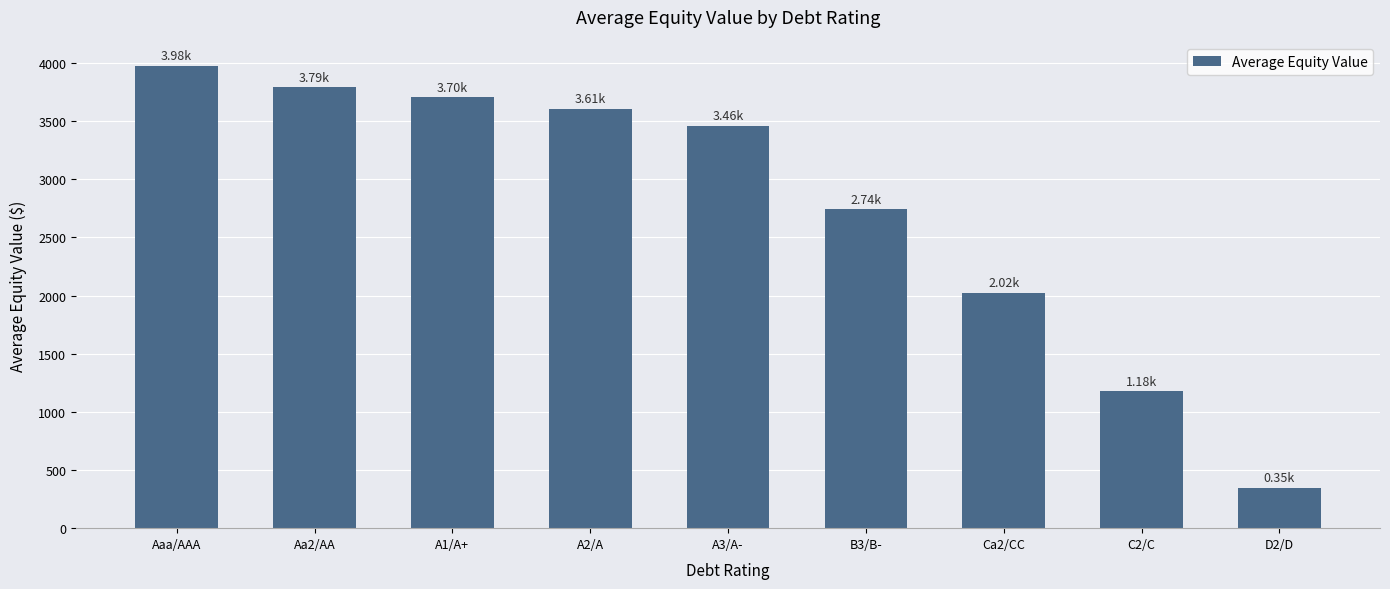

What is the greatest value displayed?

3977.8